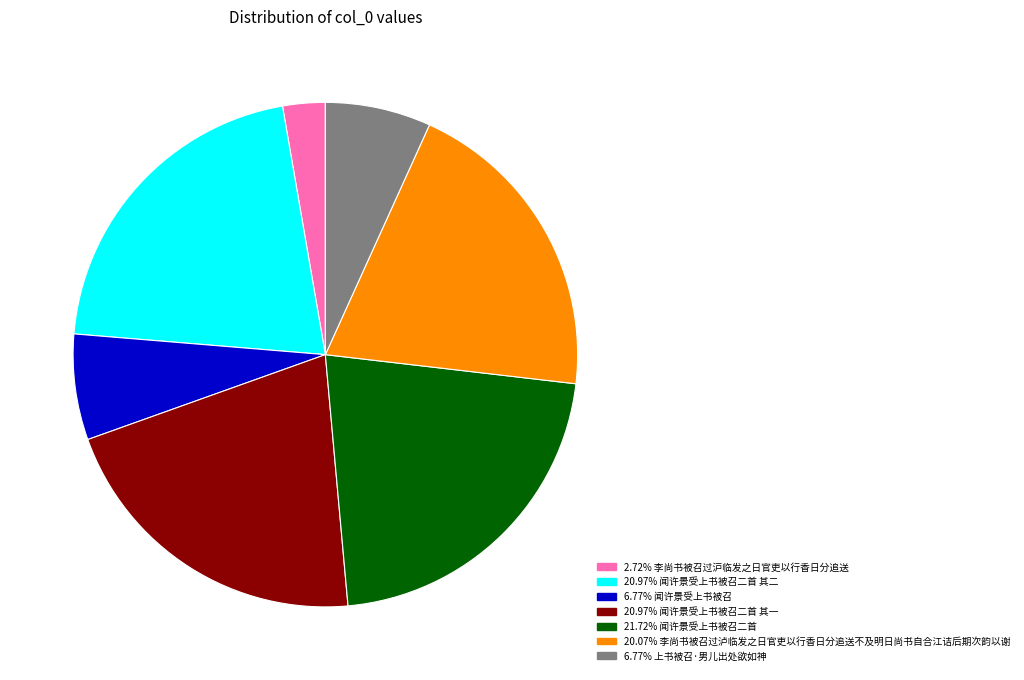

Does any single category account for the majority?

No